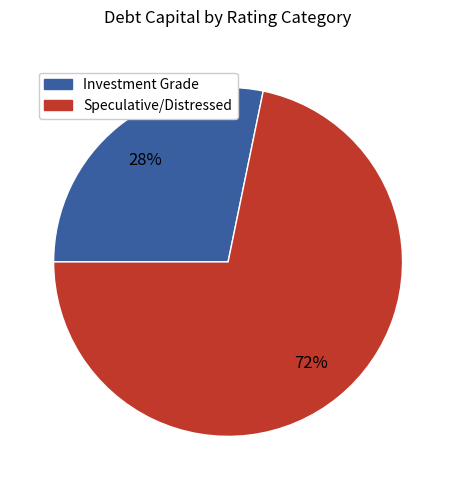

Does any single category account for the majority?

Yes